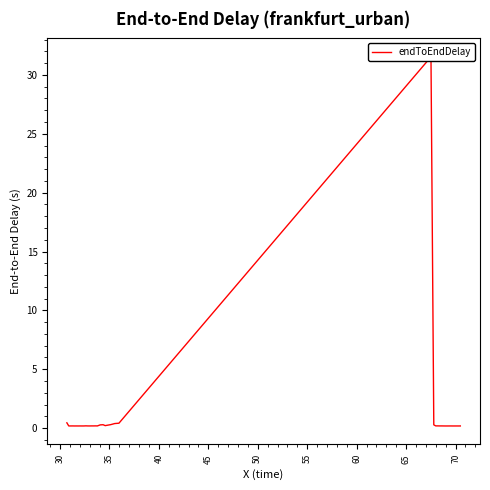

How many points are higher than both their immediate neighbors (excluding endpoints)?

12